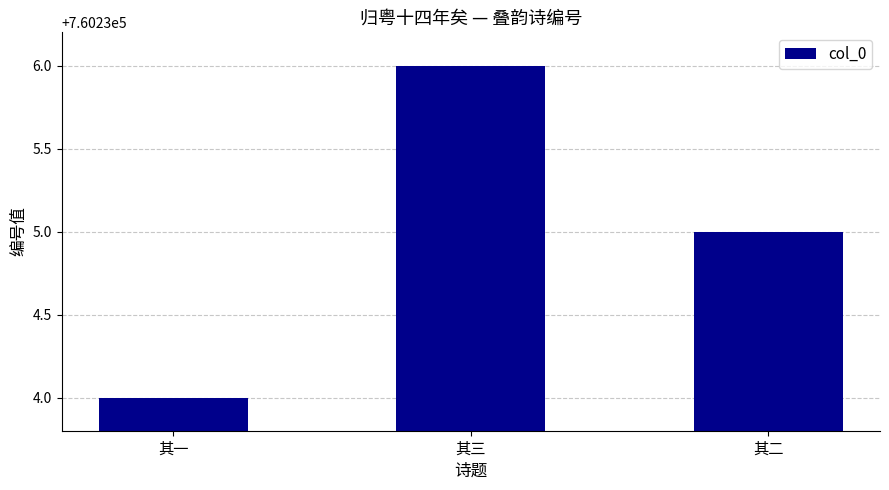

Reading right to left, extract all data points from this chart.

760235	760236	760234